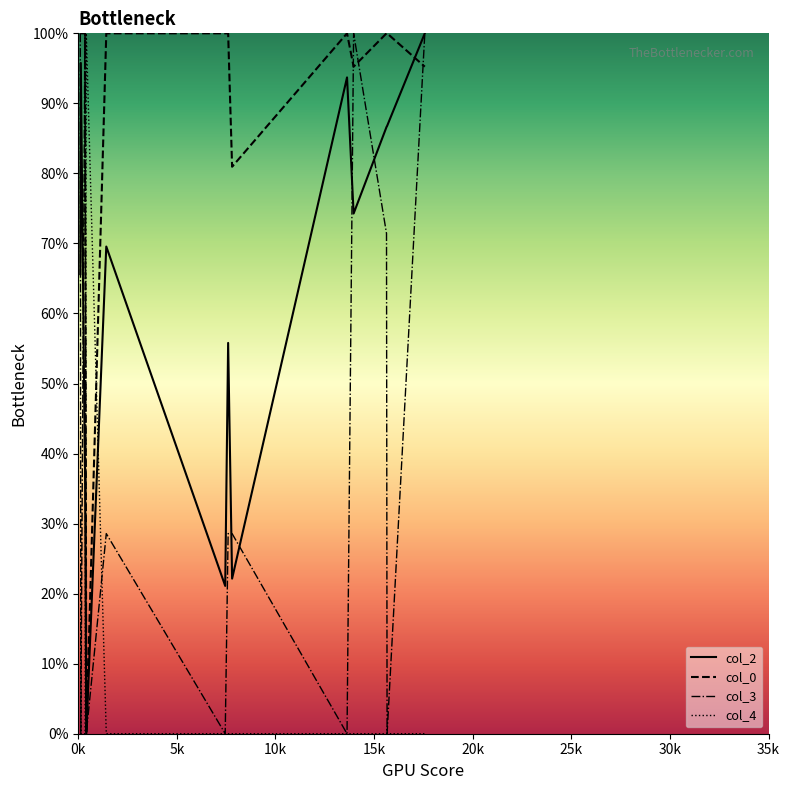

How many data points does each series have?

14